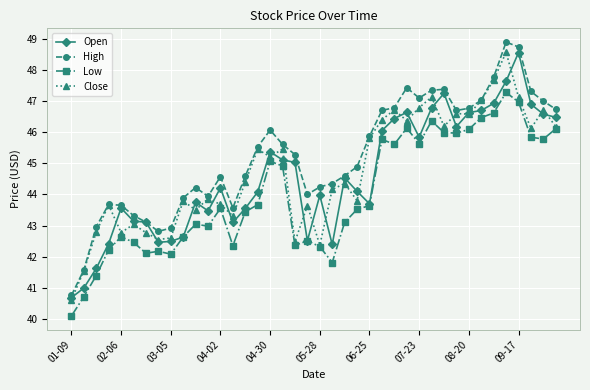

In Open, how many points are lower than both neighbors (excluding endpoints)?

8